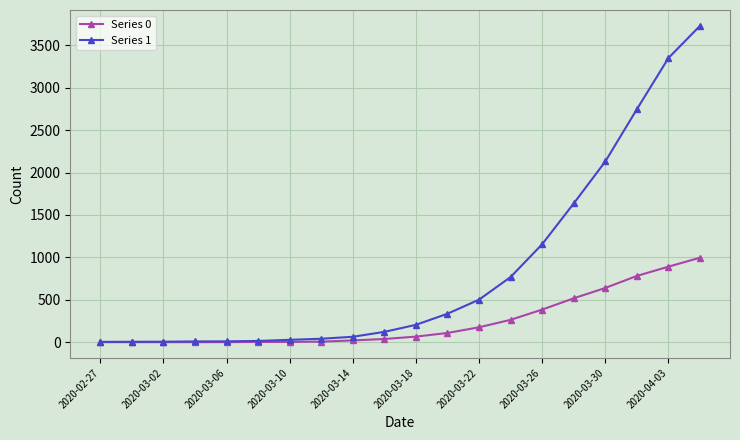

Rank the series by their maximum value, from highest to lowest.

Series 1, Series 0